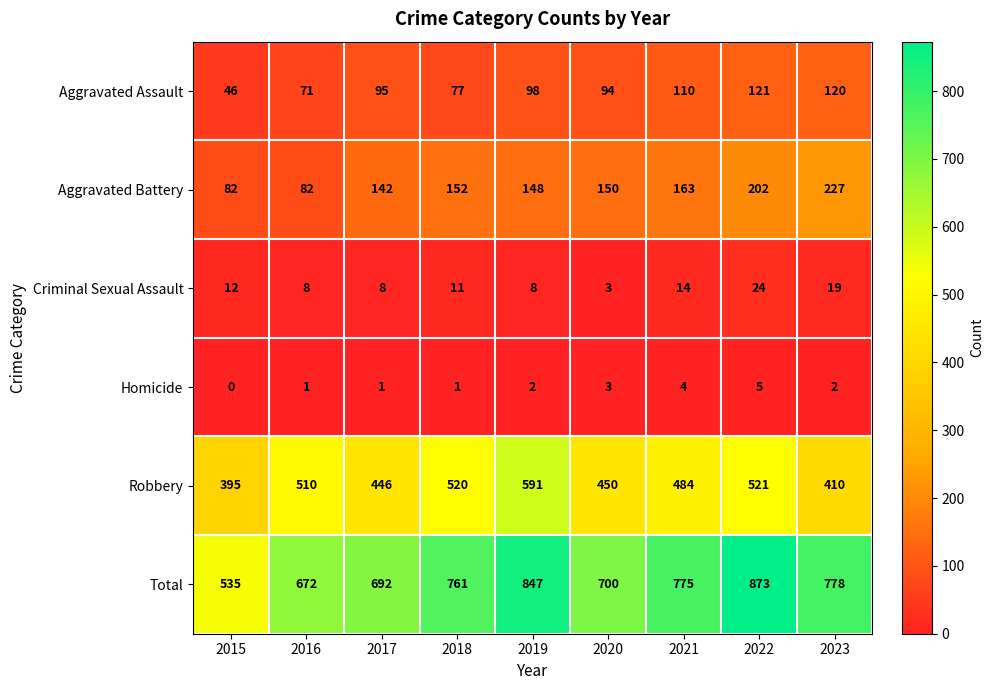

What is the difference between the Criminal Sexual Assault values at 2018 and 2019?

3